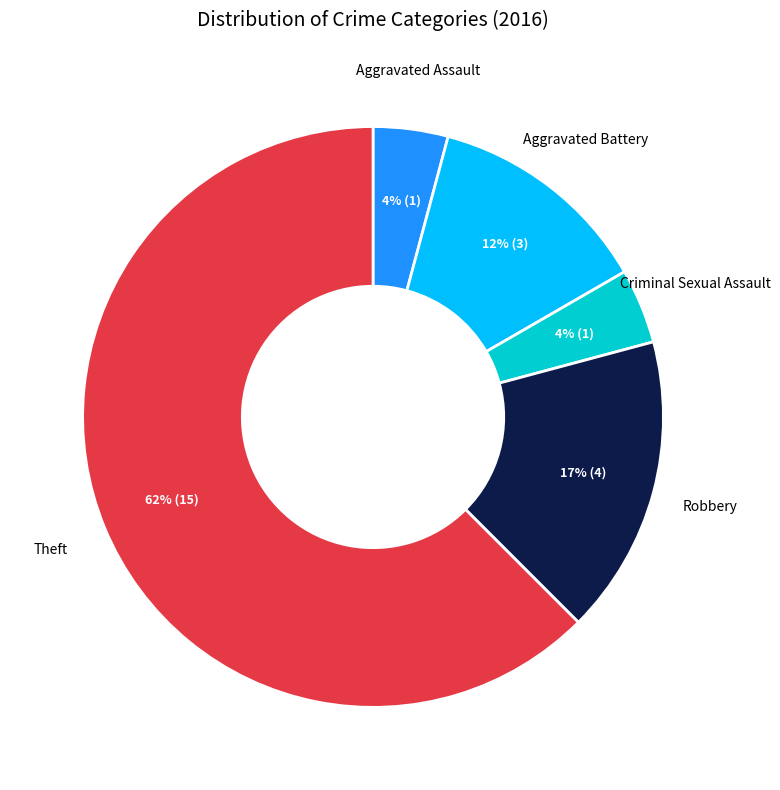

Is there a majority slice in this chart?

Yes